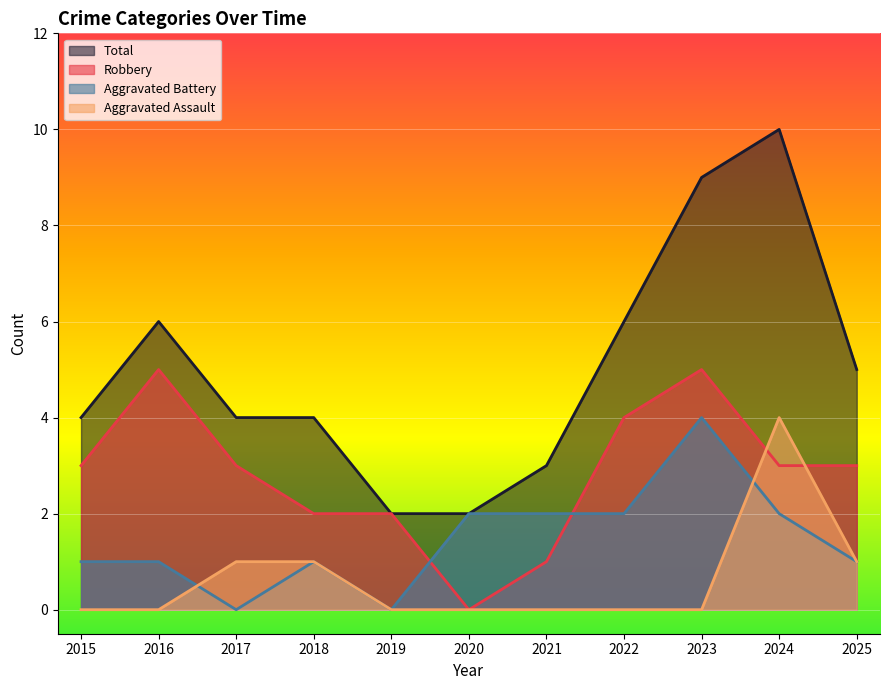

What are all the series names shown in the legend?

Total, Robbery, Aggravated Battery, Aggravated Assault